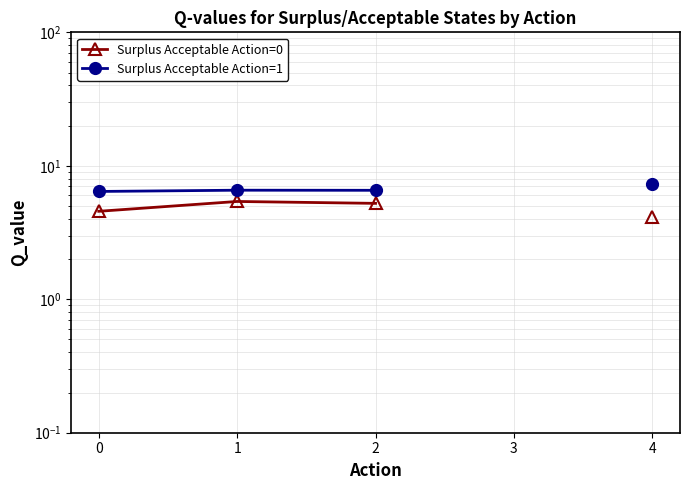

What is the spread (max minus min) of values at 1?

1.2